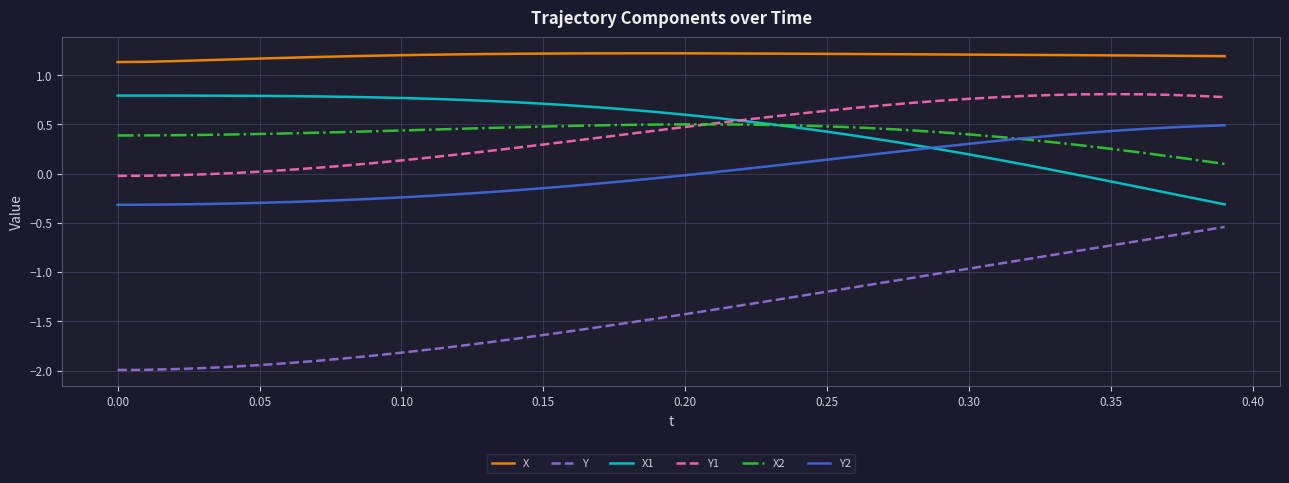

Which series has the largest total across all categories?

X